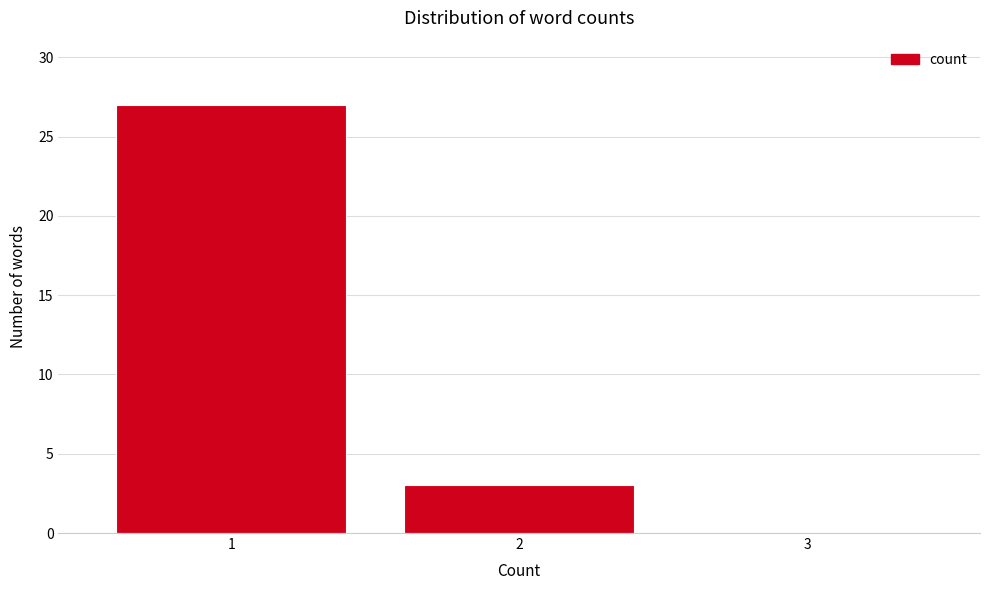

Reading left to right, transcribe all the data shown in this chart.

1=27	2=3	3=0